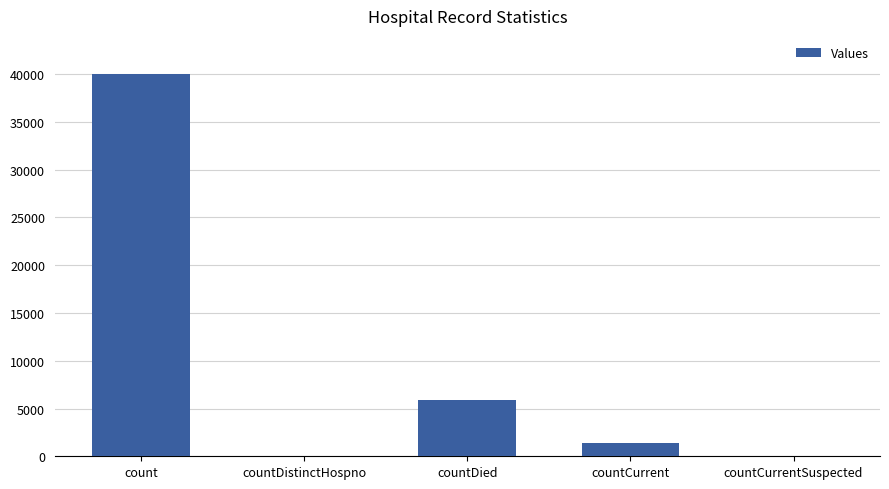

Are the bars horizontal?

No